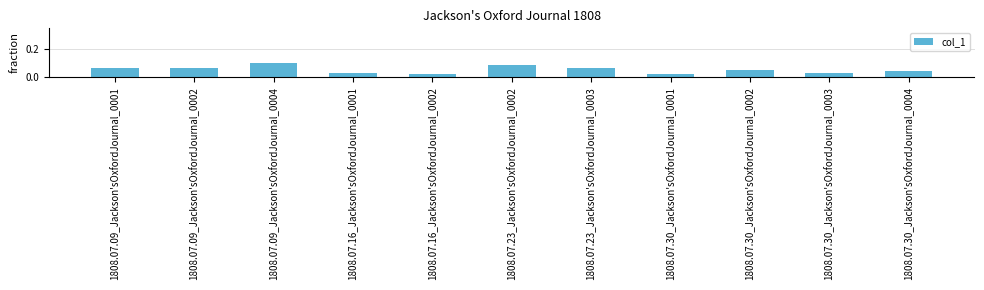

What is the label of the 4th bar from the left?

1808.07.16_Jackson'sOxfordJournal_0001